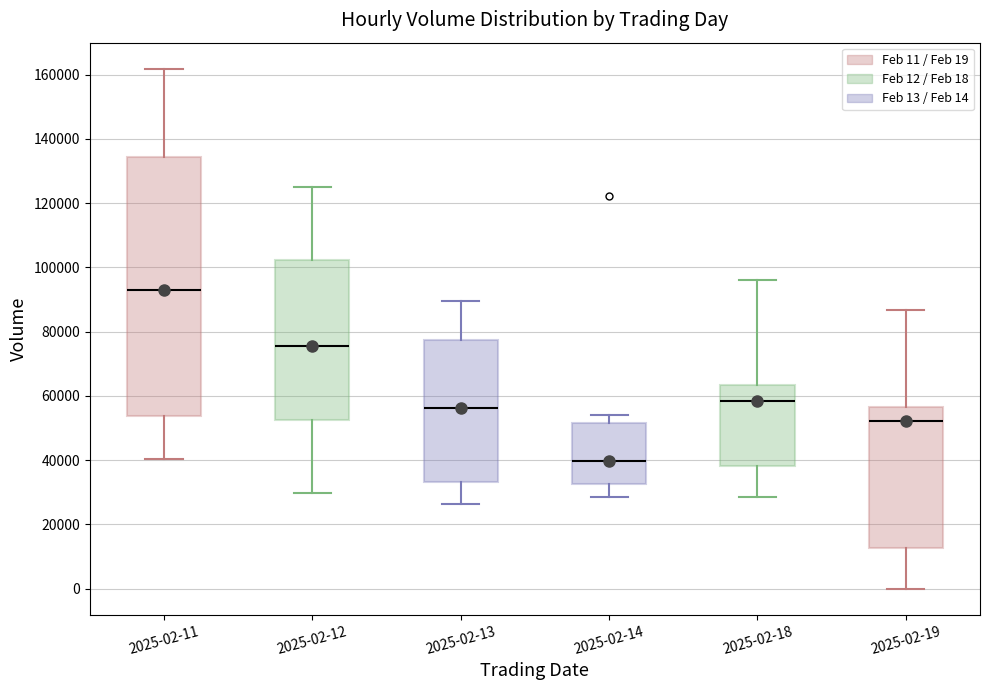

Where is the lower edge of the box for 2025-02-18 on the y-axis? The values are not printed on the chart, so give them approximately, as read against the axis.

38000